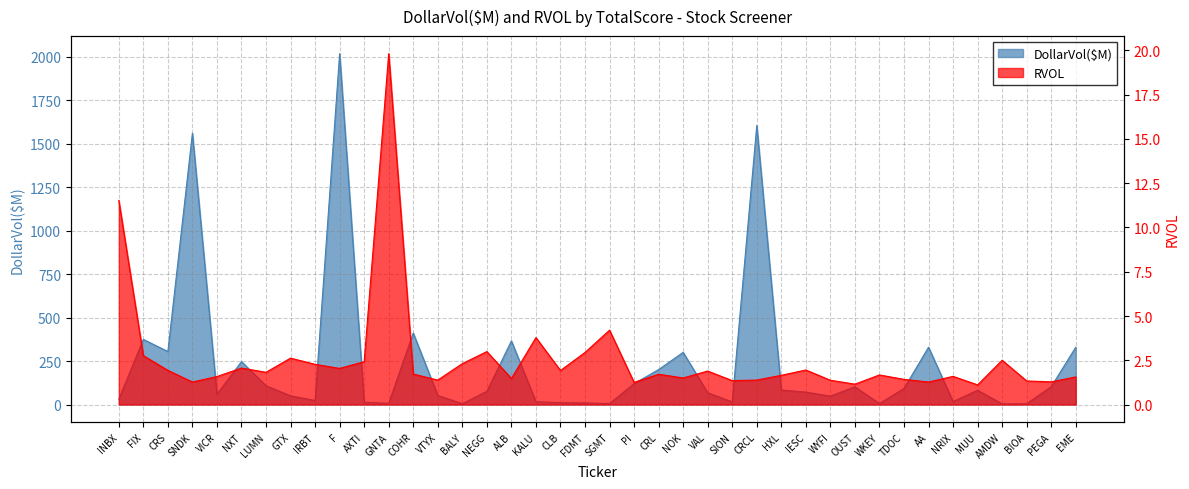

Reading left to right, transcribe all the data shown in this chart.

DollarVol($M): INBX=30.1	FIX=374.7	CRS=304.8	SNDK=1561.4	VICR=59.3	NXT=246.7	LUMN=108.1	GTX=49.9	IRBT=23.4	F=2019.2	AXTI=13.1	GNTA=6.8	COHR=411.4	VTYX=52.4	BALY=4.6	NEGG=75.9	ALB=366.1	KALU=16.1	CLB=10.6	FDMT=8.9	SGMT=5.5	PI=120.1	CRL=201.0	NOK=300.2	VAL=67.6	SION=15.1	CRCL=1605.6	HXL=83.5	IESC=71.3	WYFI=48.2	OUST=102.1	WKEY=5.2	TDOC=92.2	AA=329.9	NRIX=17.2	MUU=82.1	AMDW=3.7	BIOA=4.4	PEGA=102.5	EME=329.9
RVOL: INBX=11.5	FIX=2.8	CRS=1.9	SNDK=1.3	VICR=1.6	NXT=2.1	LUMN=1.8	GTX=2.6	IRBT=2.3	F=2.0	AXTI=2.4	GNTA=19.8	COHR=1.7	VTYX=1.4	BALY=2.3	NEGG=3.0	ALB=1.5	KALU=3.8	CLB=1.9	FDMT=2.9	SGMT=4.2	PI=1.2	CRL=1.7	NOK=1.5	VAL=1.9	SION=1.4	CRCL=1.4	HXL=1.6	IESC=1.9	WYFI=1.4	OUST=1.1	WKEY=1.7	TDOC=1.4	AA=1.3	NRIX=1.6	MUU=1.1	AMDW=2.5	BIOA=1.3	PEGA=1.3	EME=1.6